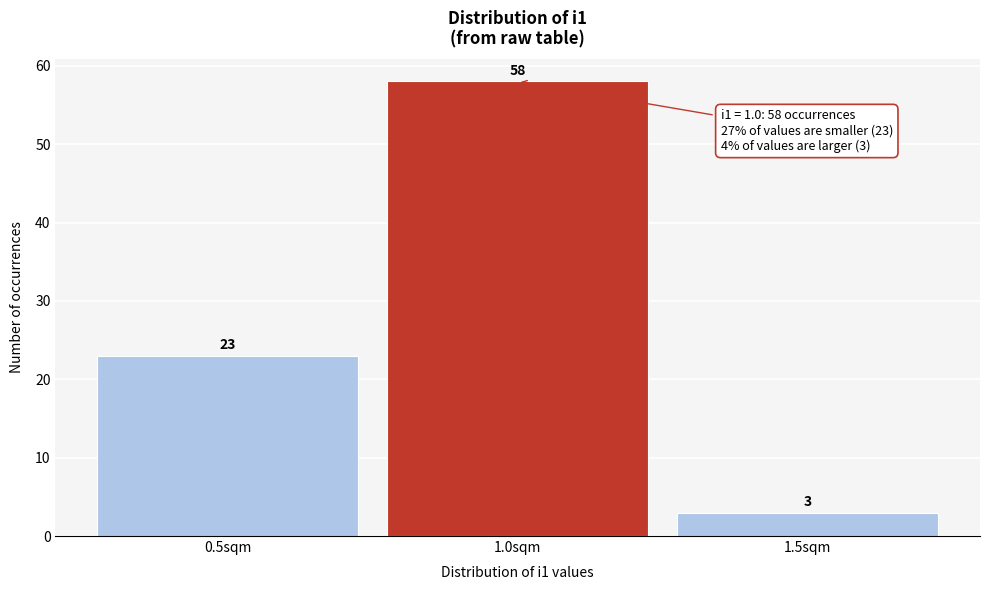

Which range on the x-axis has the tallest bar?

0.75 to 1.25